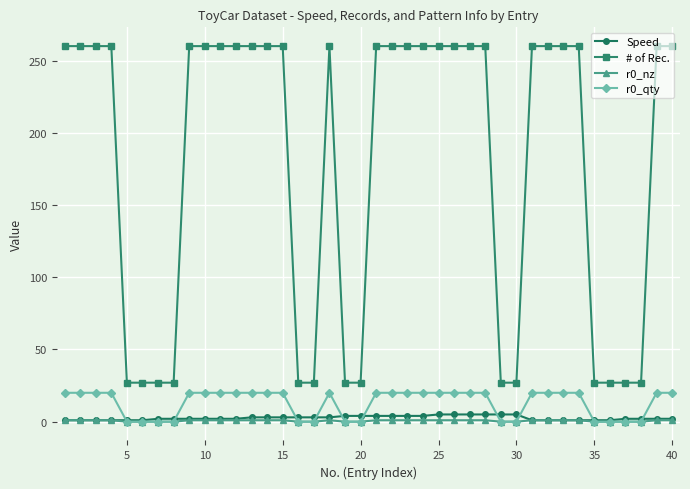

What is the maximum value shown in the chart?

260